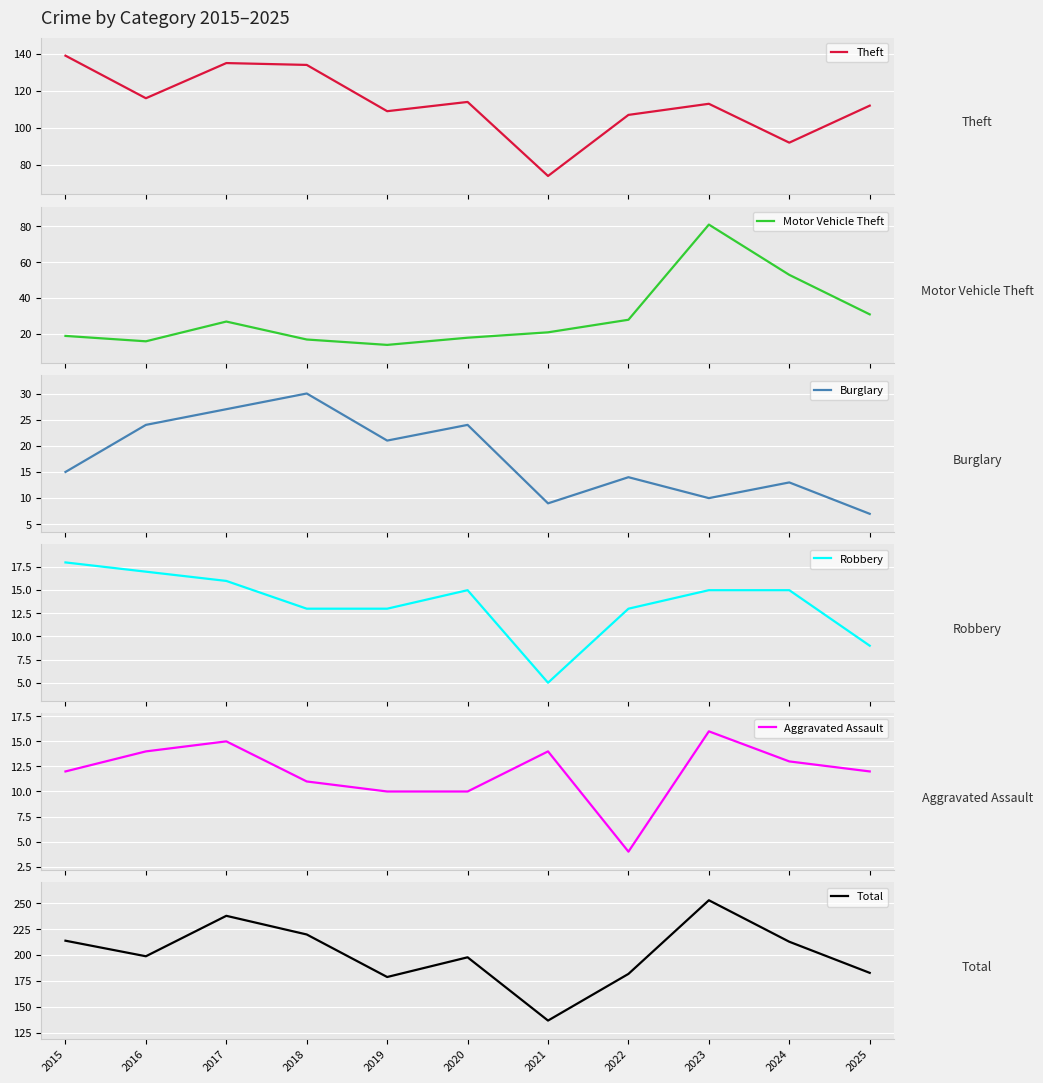

What is the value of the Burglary point at the 2nd from the left?

24